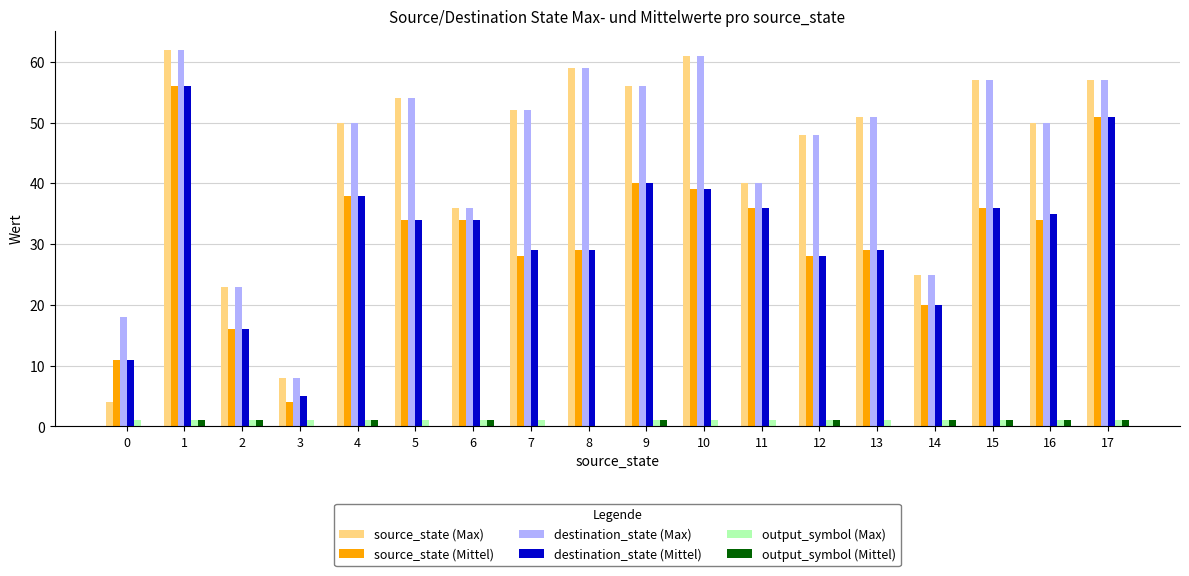

The destination_state (Max) series shows 59 at 8. True or false?

True